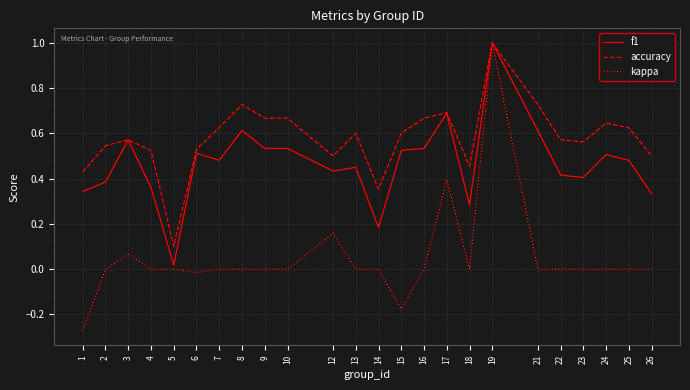

Which series has the largest range (max minus min)?

kappa